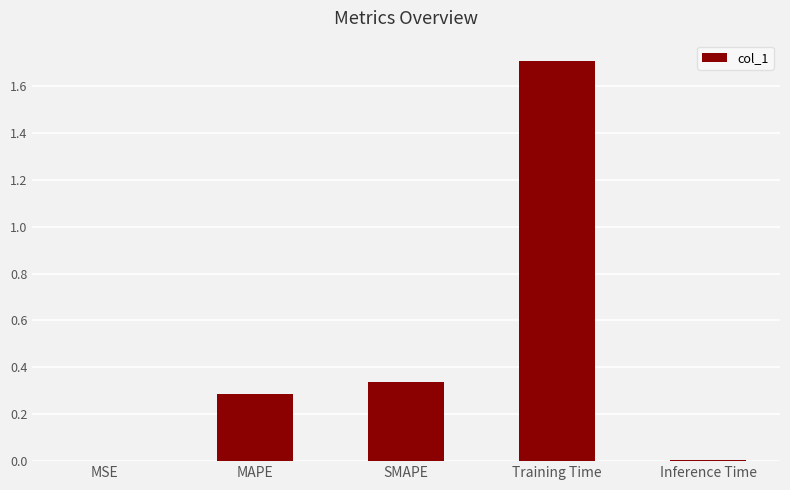

The chart shows a value of 0.5 at SMAPE. True or false?

False